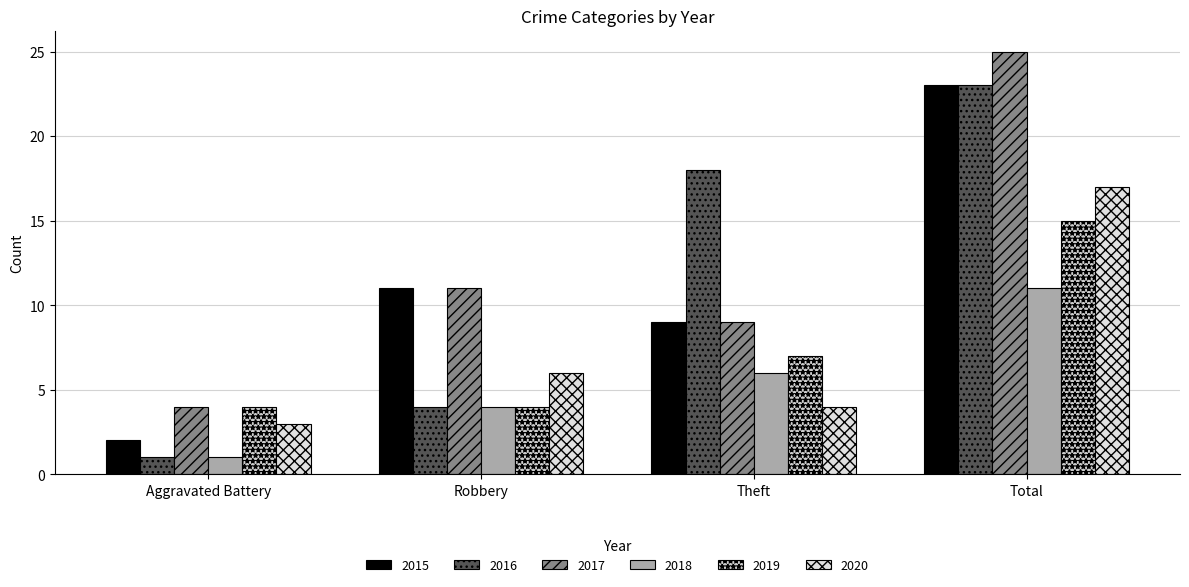

What is the label of the 3rd bar from the right?

Robbery